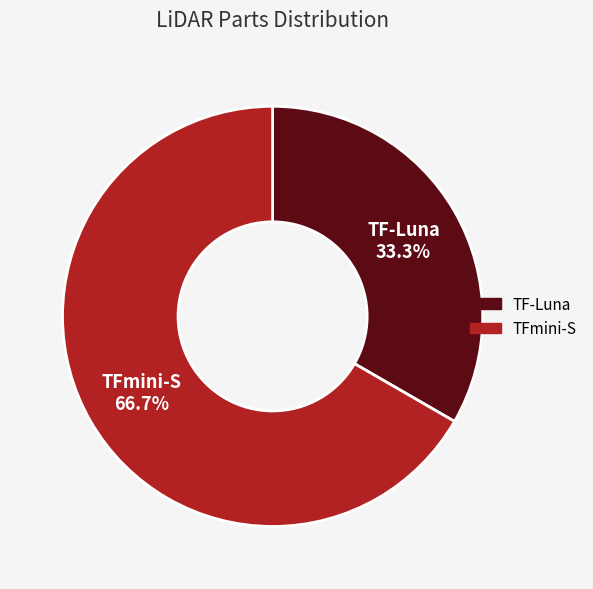

To the nearest percent, what percentage of the pie is TFmini-S?

67%